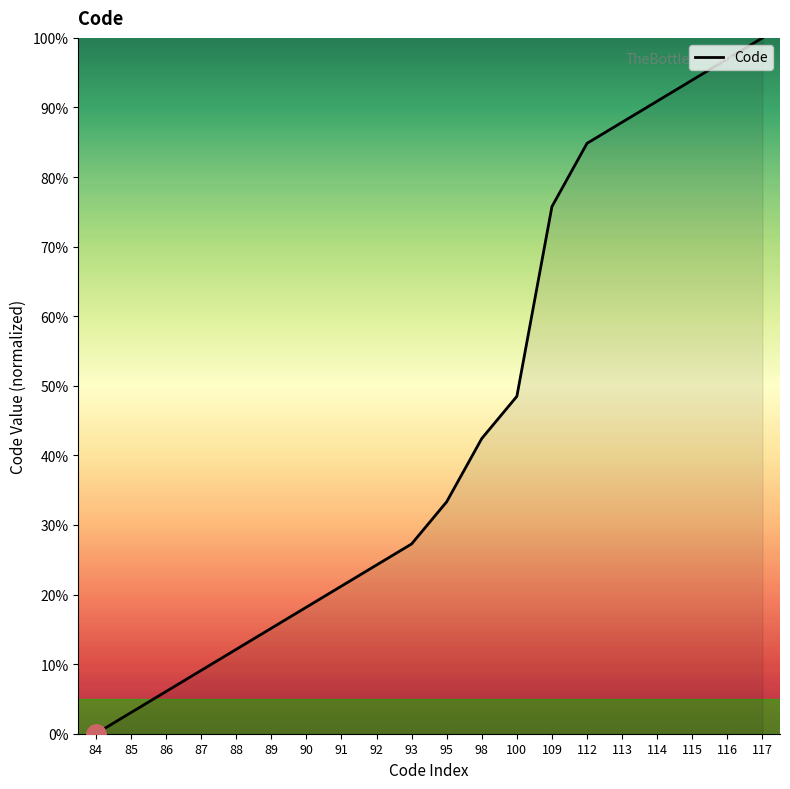

Which has a higher value, 112 or 85?

112